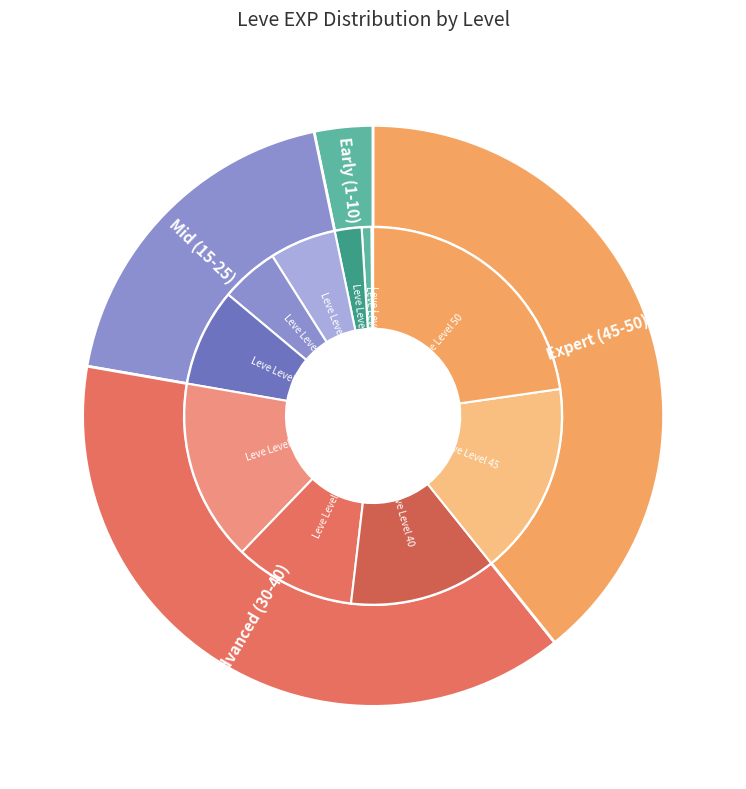

Is the sum of Leve Level 15 and Leve Level 45 greater than half?

No